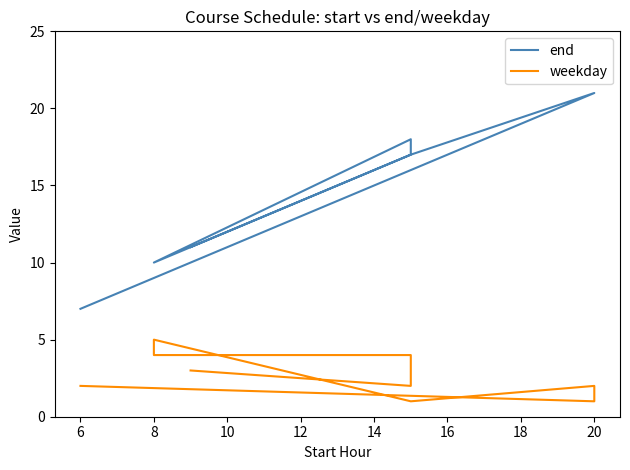

True or false: weekday has a value of 2 at 8.

False